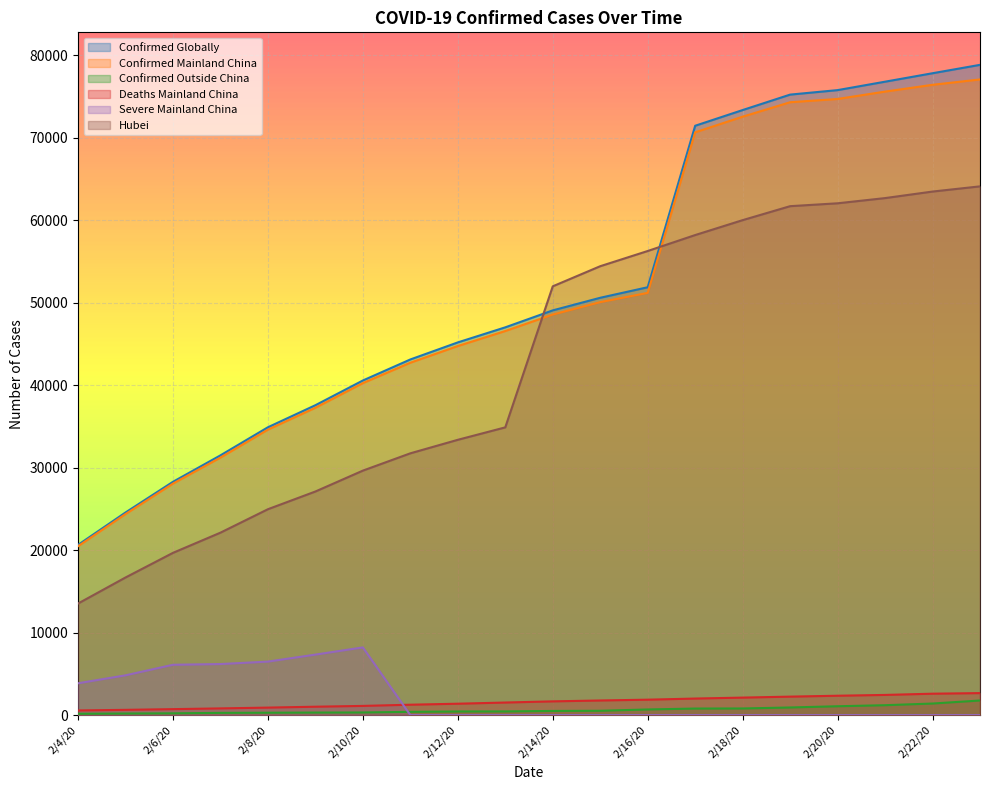

True or false: Deaths Mainland China has more than 0 points higher than both neighbors.

False